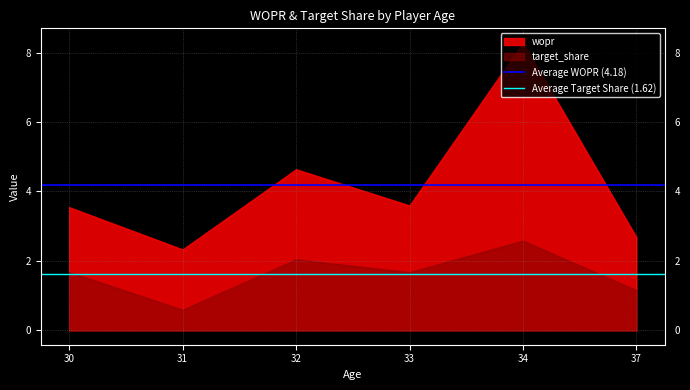

What is the minimum value for target_share?

0.6